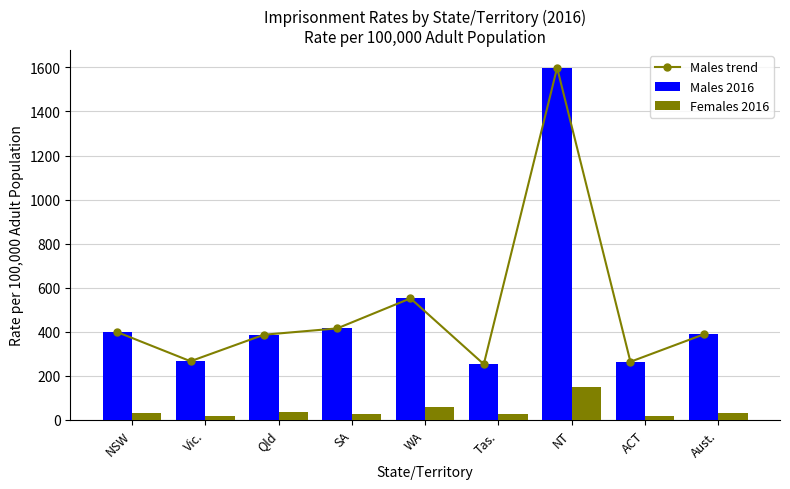

At which category does the chart reach its peak across all series?

NT